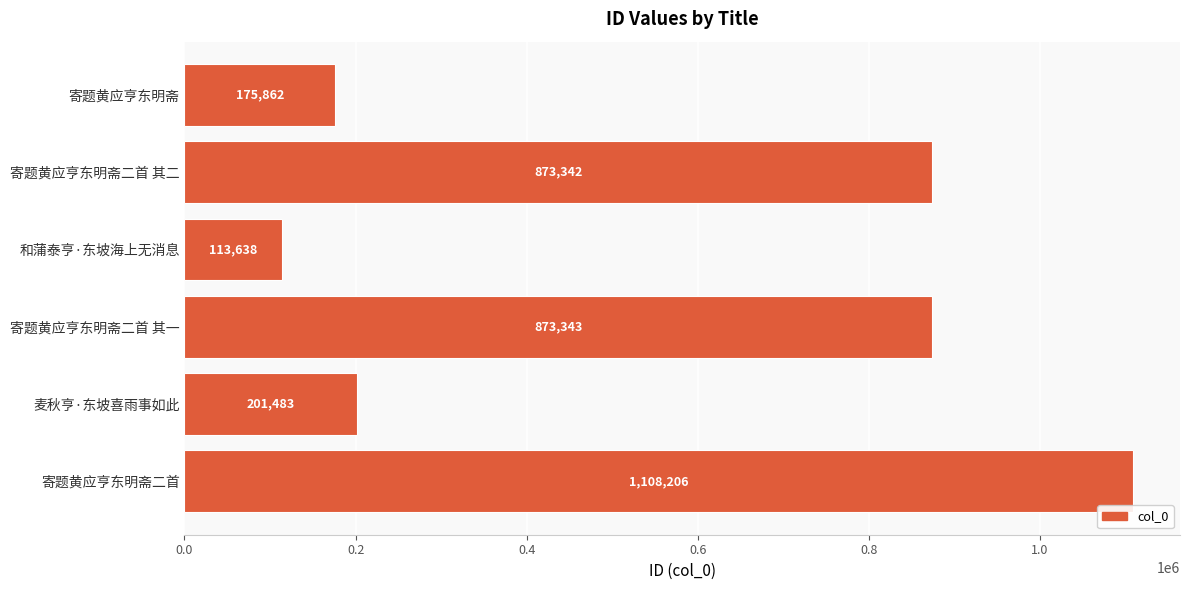

Rank the categories by value from highest to lowest.

寄题黄应亨东明斋二首, 寄题黄应亨东明斋二首 其一, 寄题黄应亨东明斋二首 其二, 麦秋亨·东坡喜雨事如此, 寄题黄应亨东明斋, 和蒲泰亨·东坡海上无消息